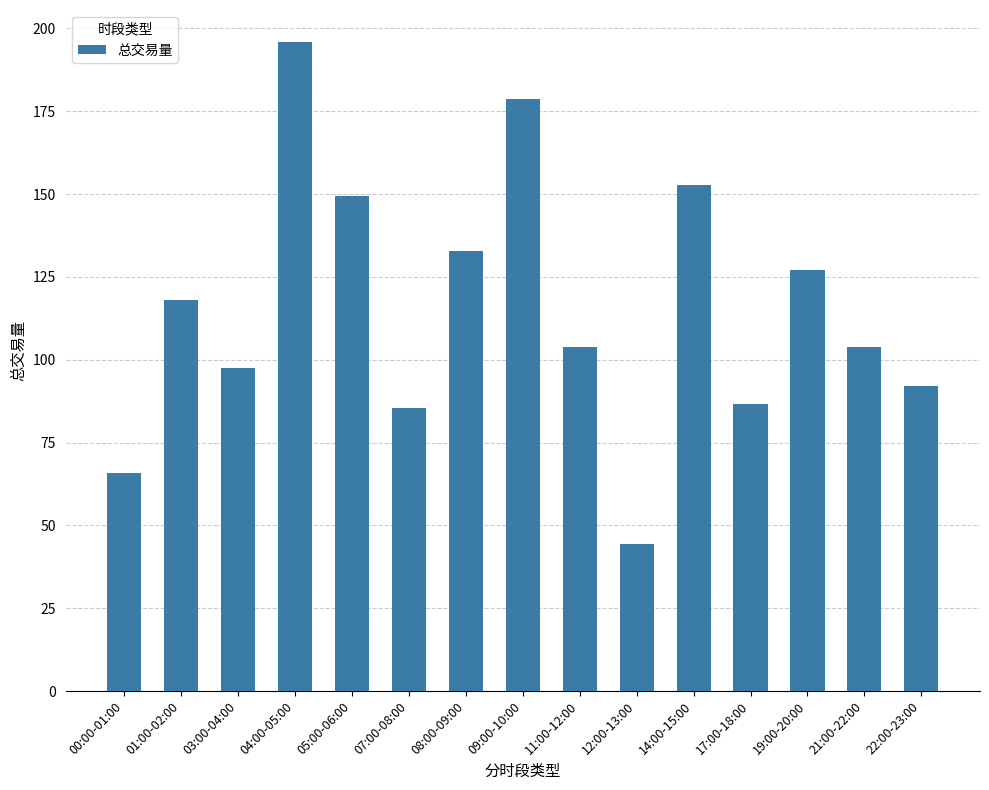

What is the approximate value at 14:00-15:00?

152.7